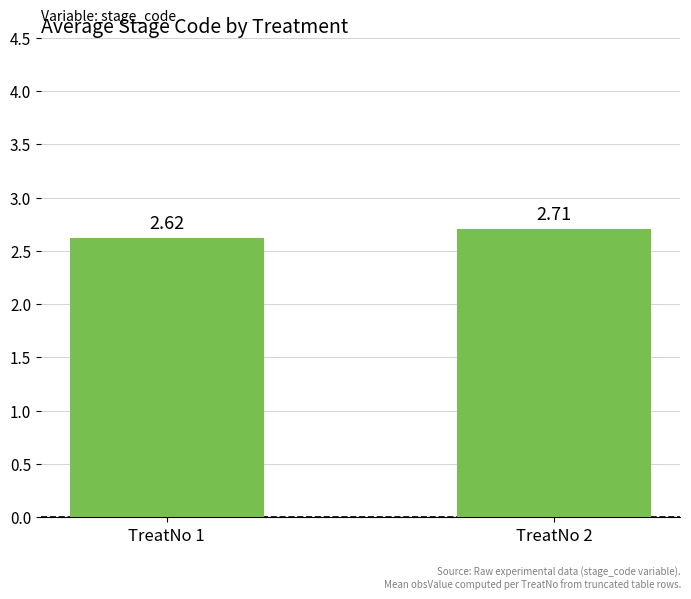

List the labels in order of value, largest first.

TreatNo 2, TreatNo 1